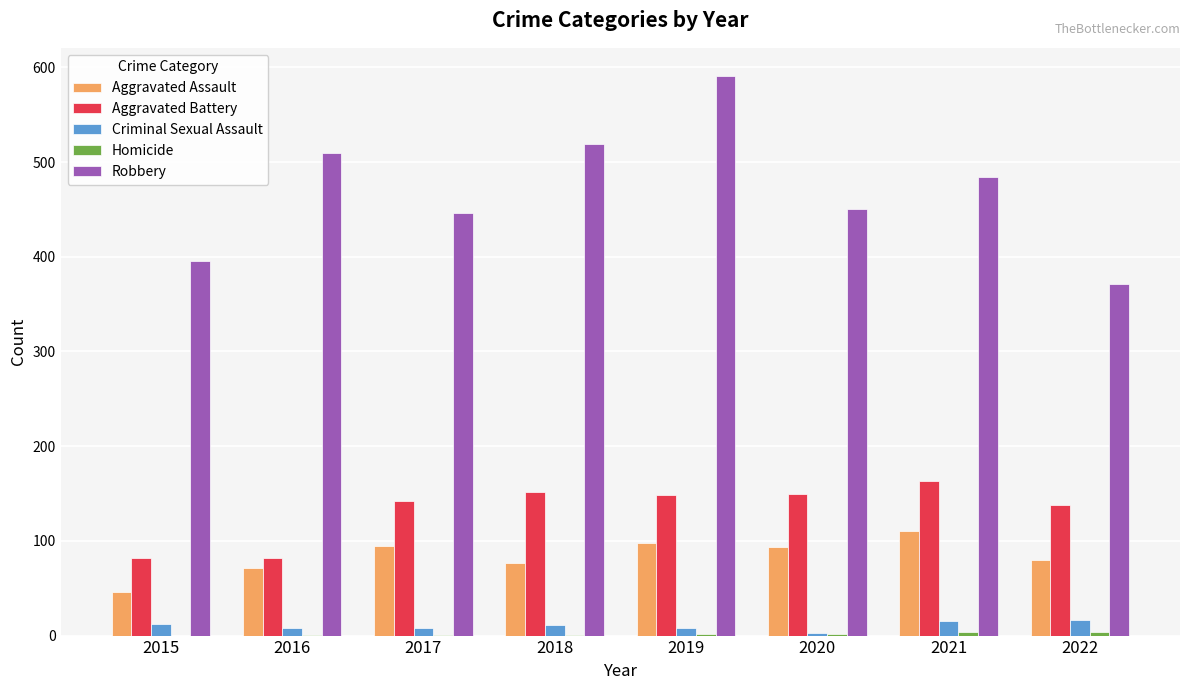

What is the average value of the Criminal Sexual Assault series?

10